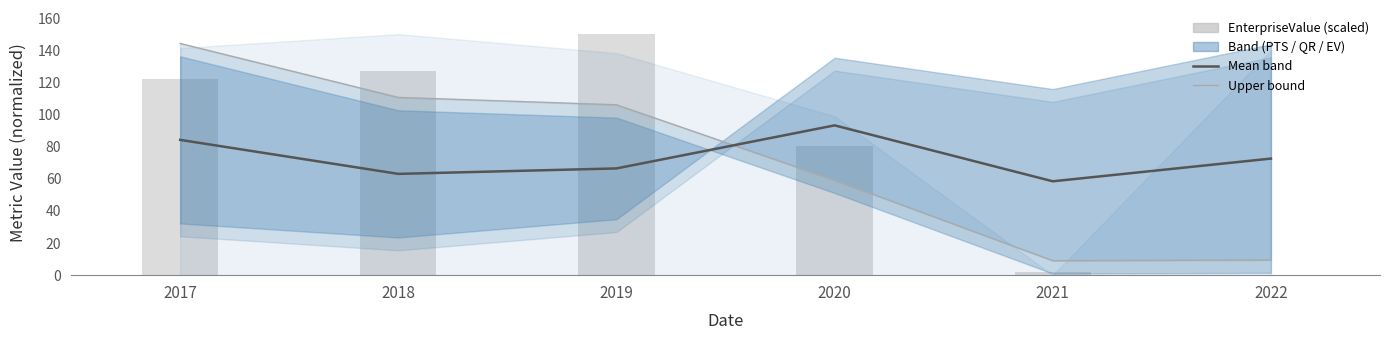

What is the maximum value for Mean band?

93.2